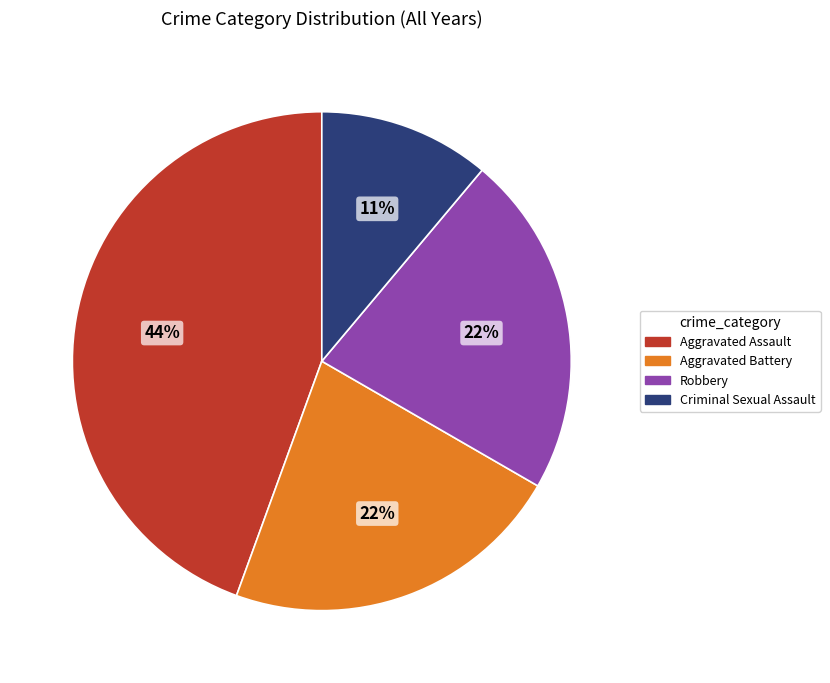

Is it true that Robbery is 22% of the pie?

True